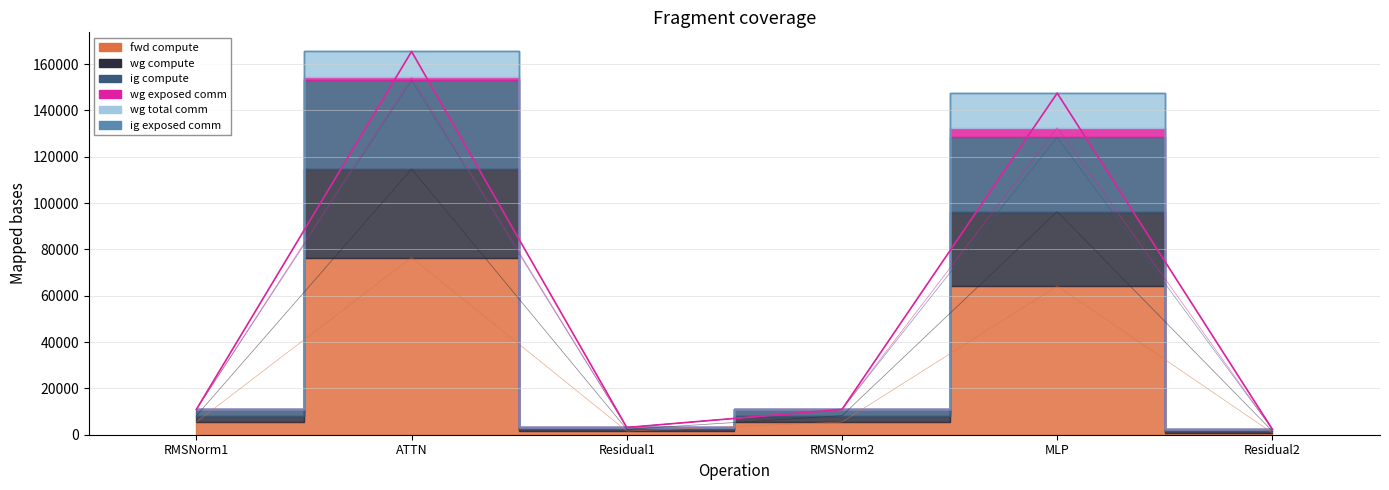

List the labels in order of value, largest first.

ATTN, MLP, RMSNorm1, RMSNorm2, Residual1, Residual2